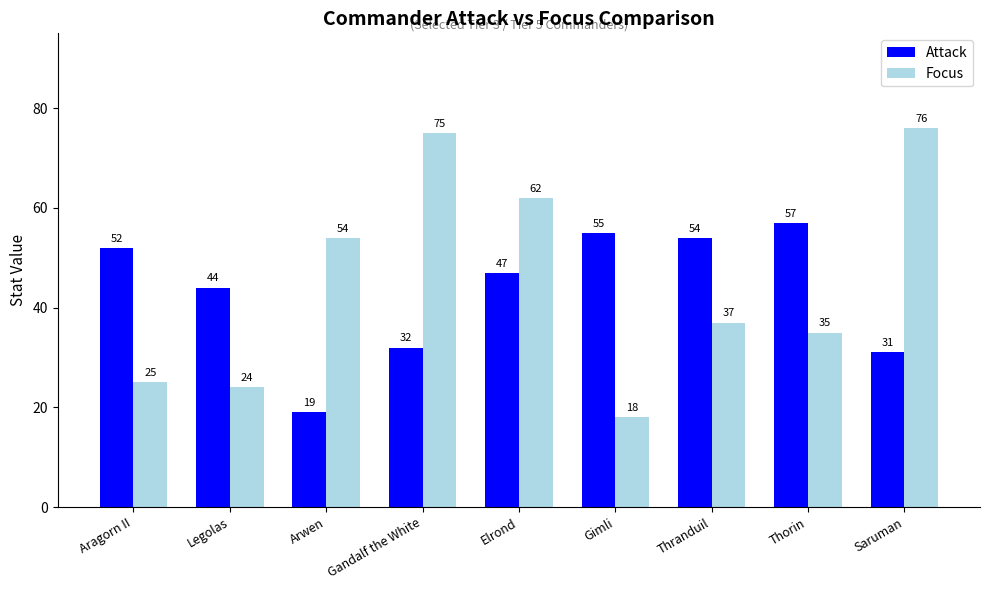

What is the value of the Attack bar at the 2nd from the left?

44